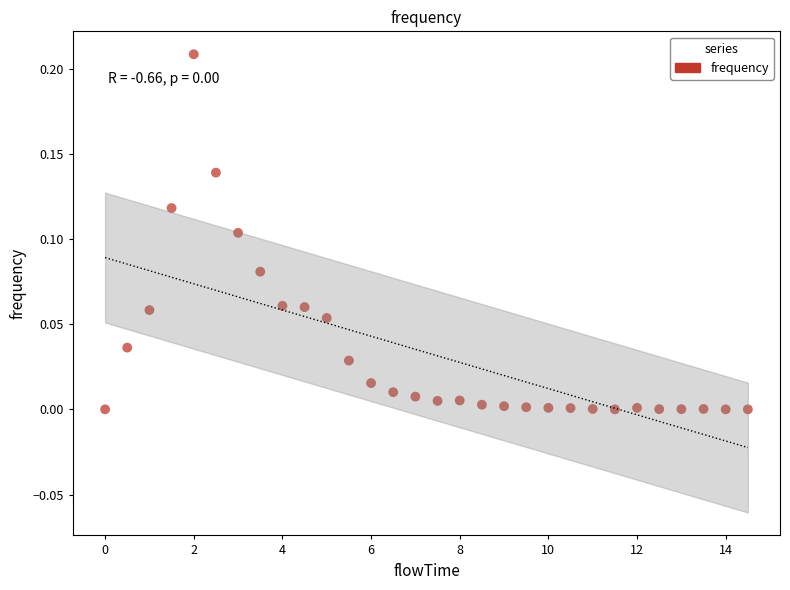

What is the range of X values (max minus min)?

14.5